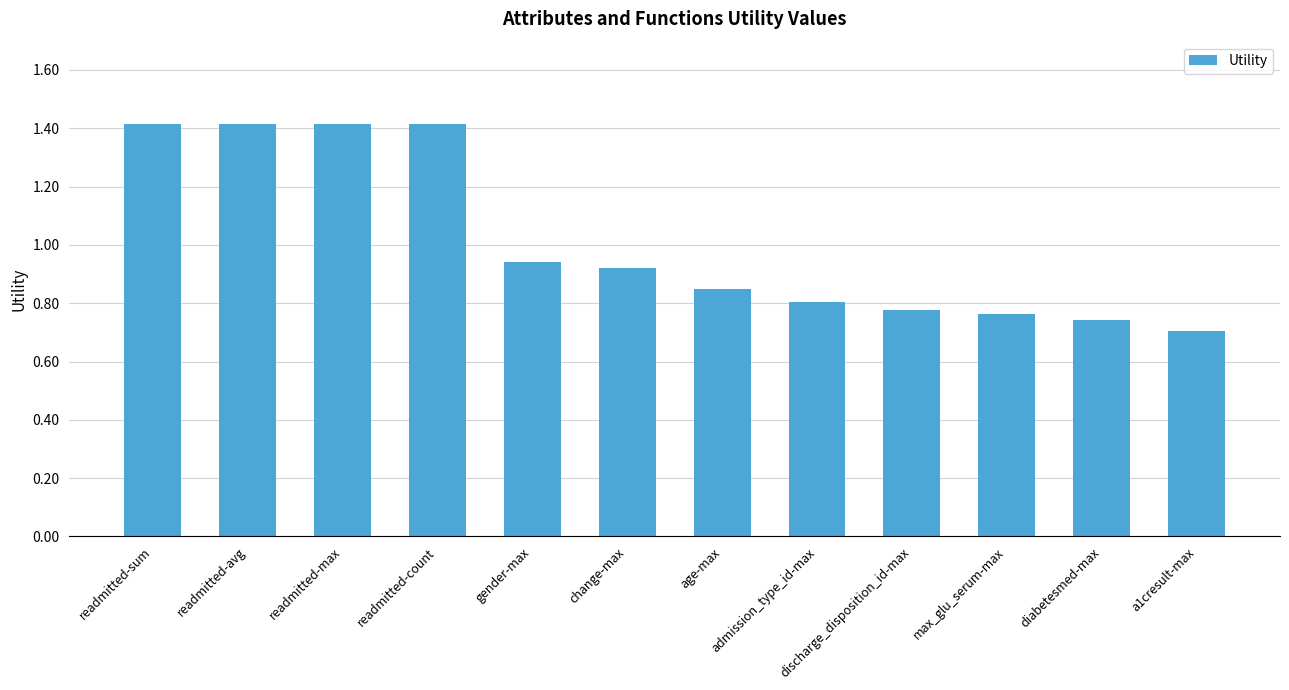

What is the maximum value shown in the chart?

1.4